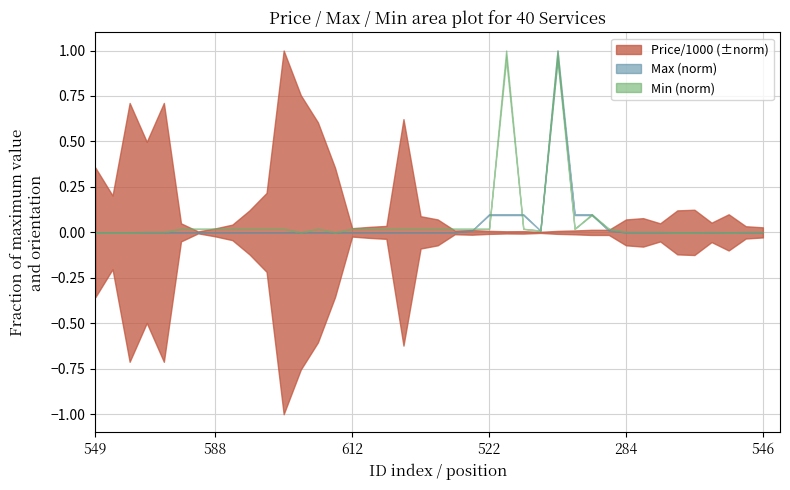

At which label does Price/1000 reach its peak?

567